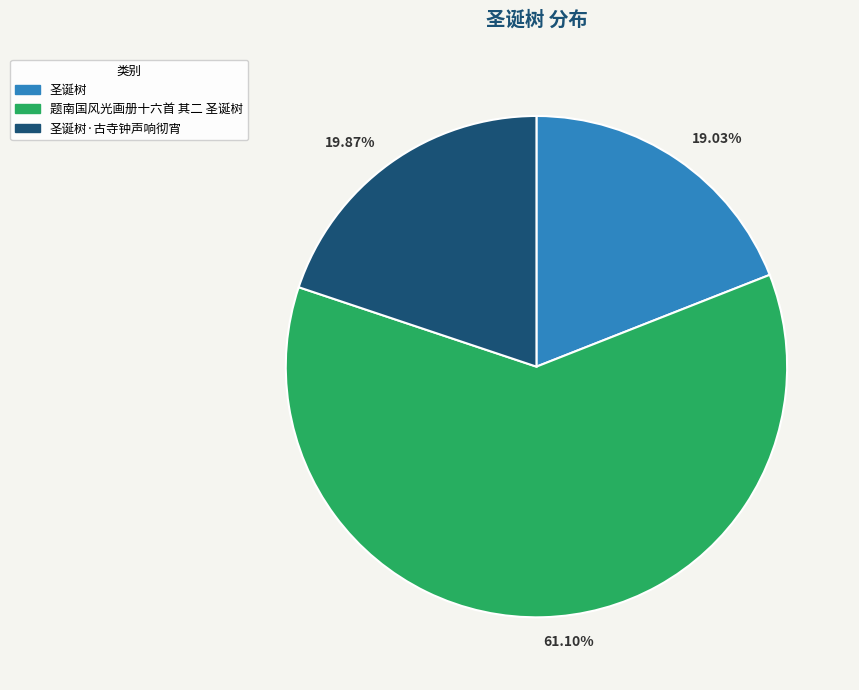

What is the ratio of the value at 圣诞树 to the value at 圣诞树·古寺钟声响彻宵?

1.0